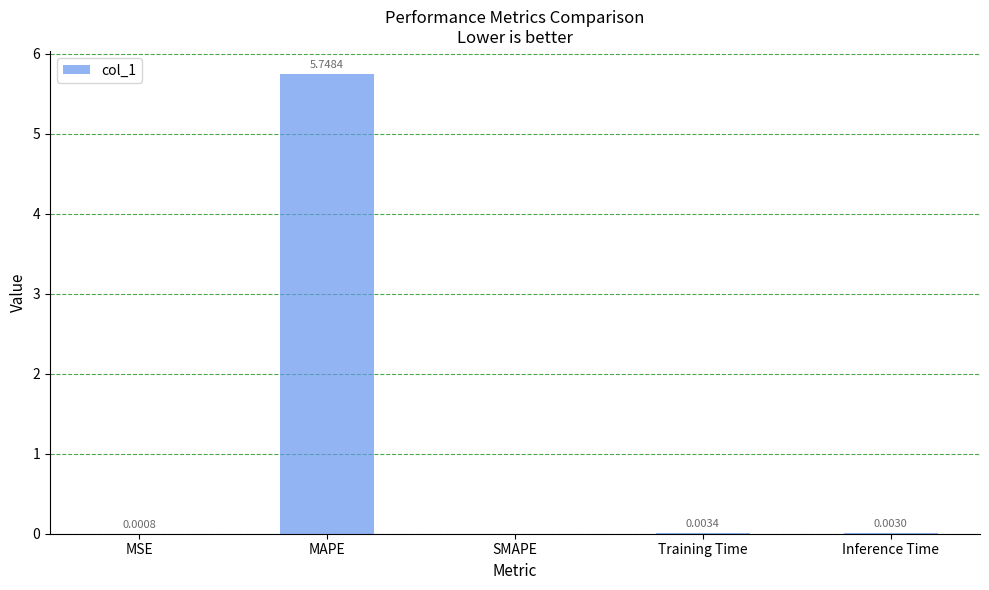

Where is the data nearest to the value 2?

Training Time